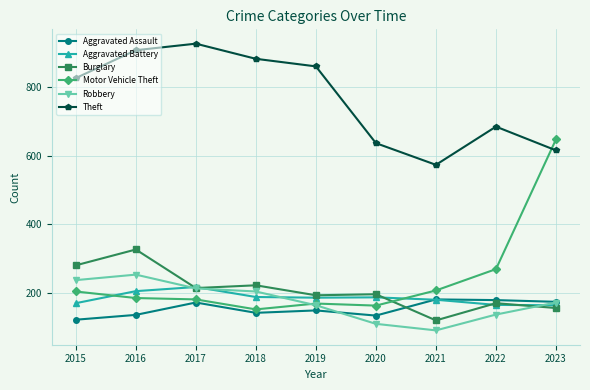

Is it true that Burglary equals 328 at 2017?

False